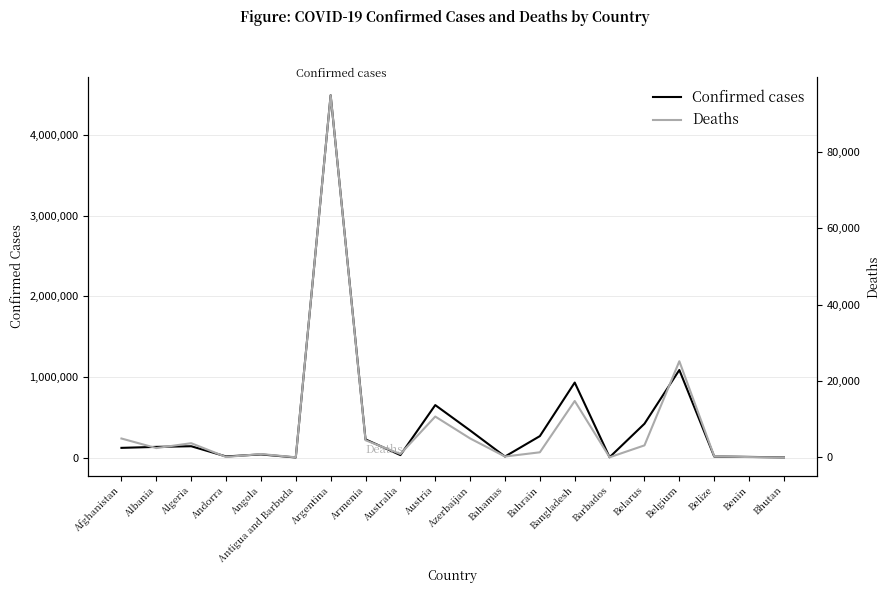

The value of Deaths at Azerbaijan is 4977. True or false?

True